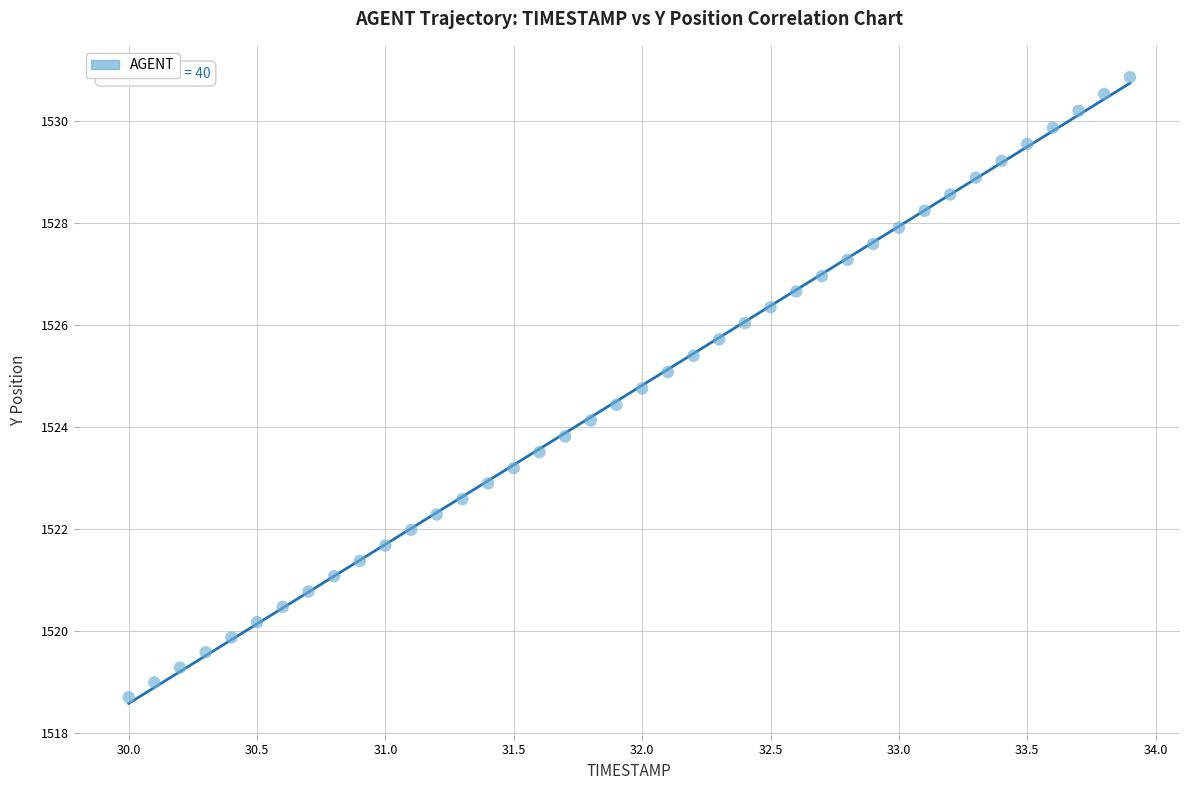

What is the range of X values (max minus min)?

3.9